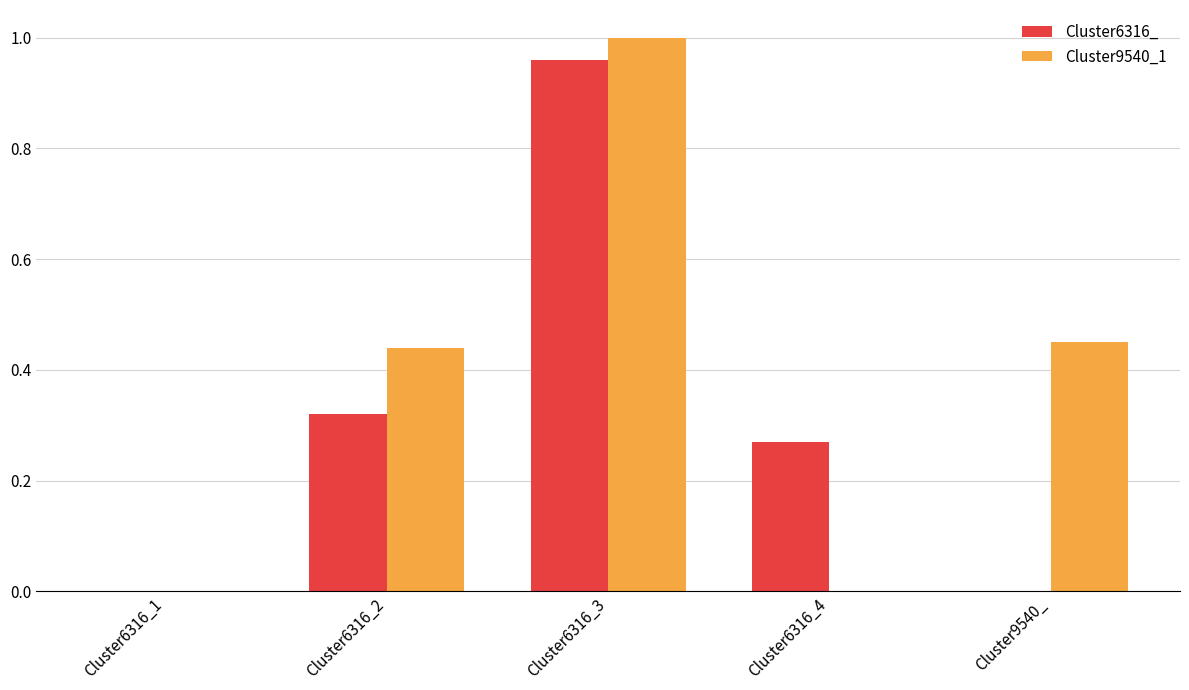

Is it true that Cluster6316_ equals 1.7 at Cluster6316_3?

False